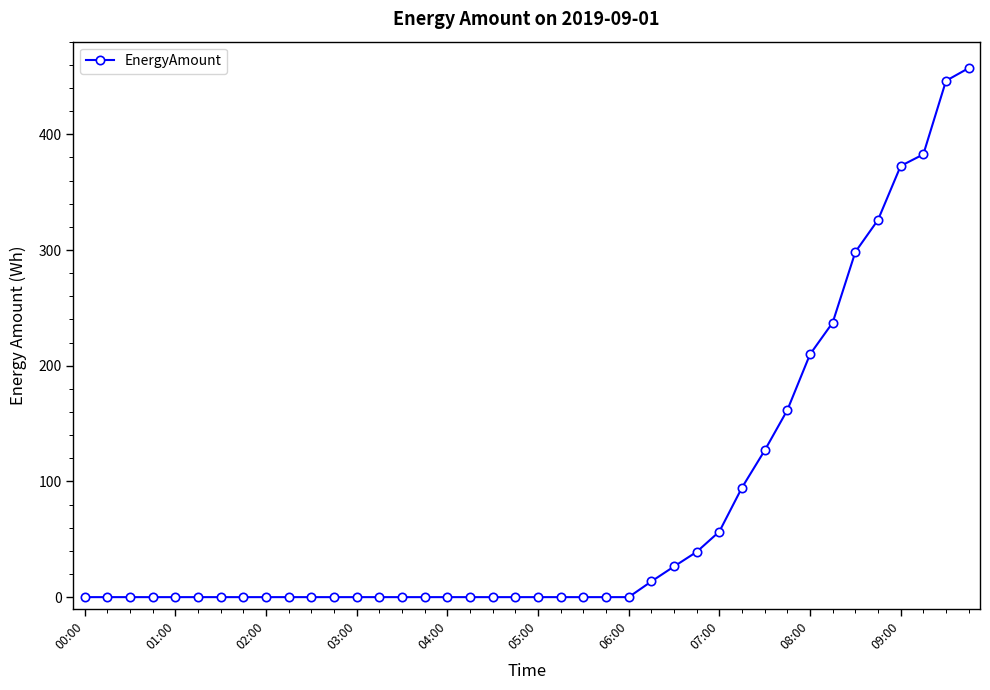

How many series are shown in this chart?

1